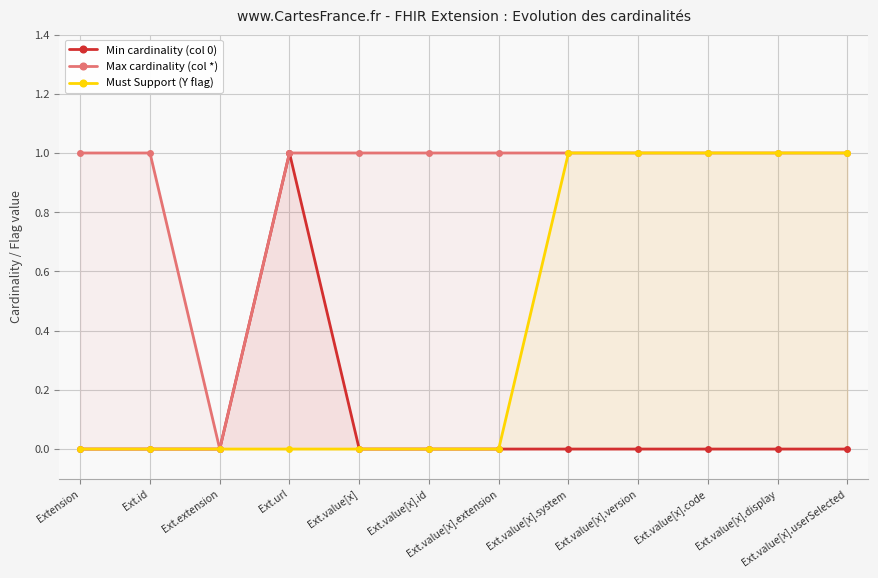

How many lines are shown in the chart?

3